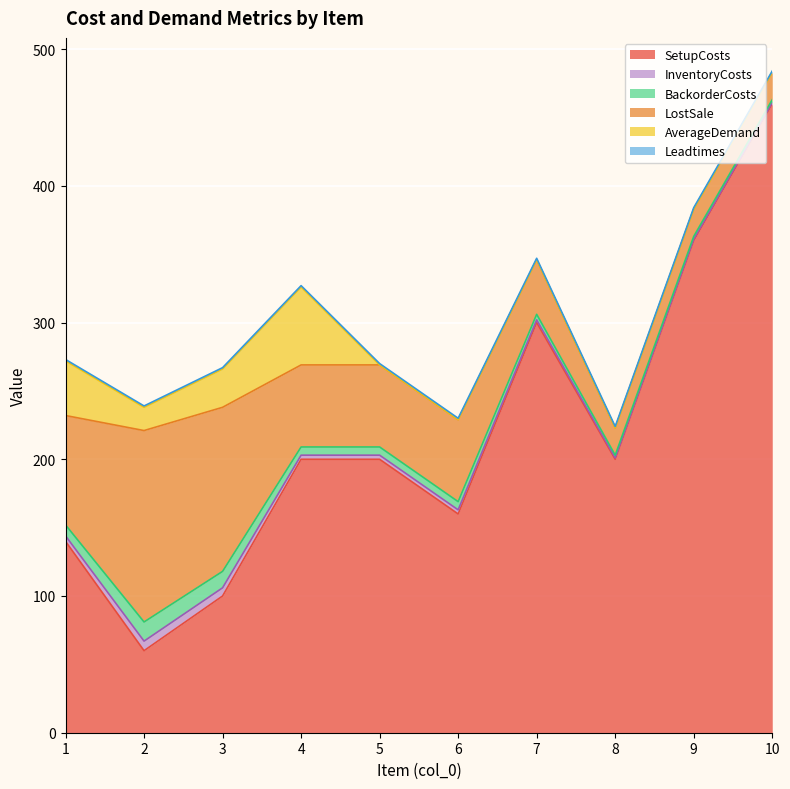

True or false: Leadtimes and SetupCosts intersect in this chart.

False